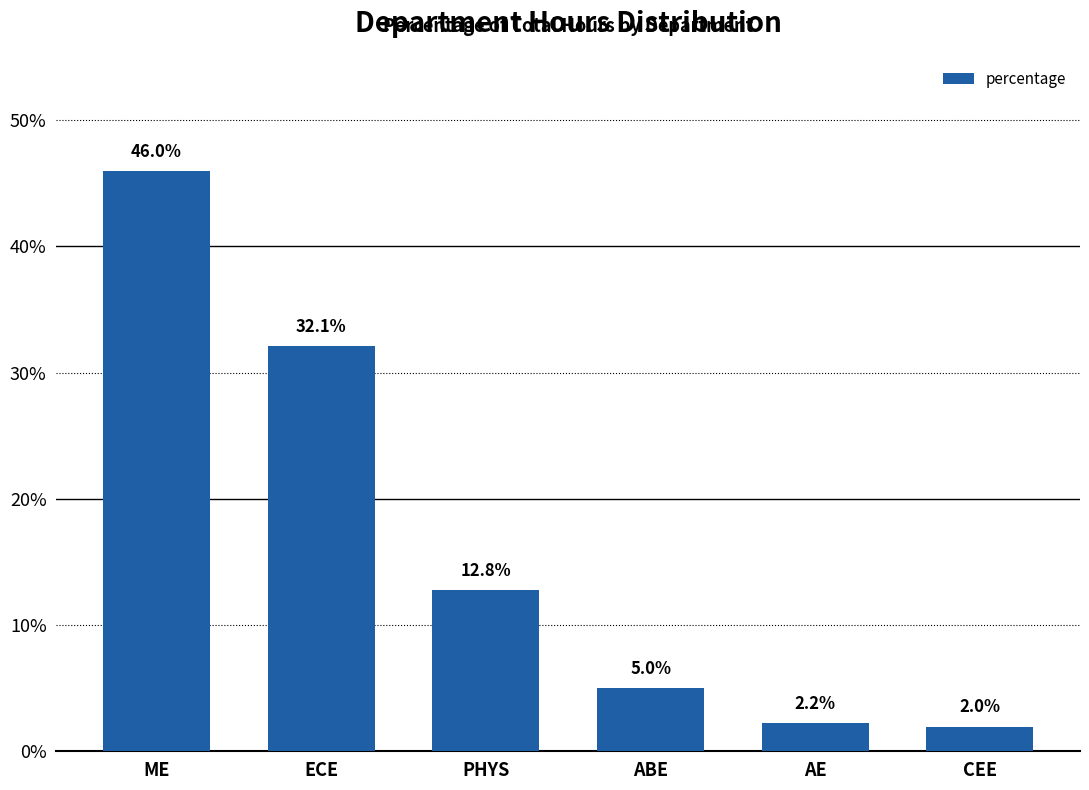

Rank the categories by value from lowest to highest.

CEE, AE, ABE, PHYS, ECE, ME